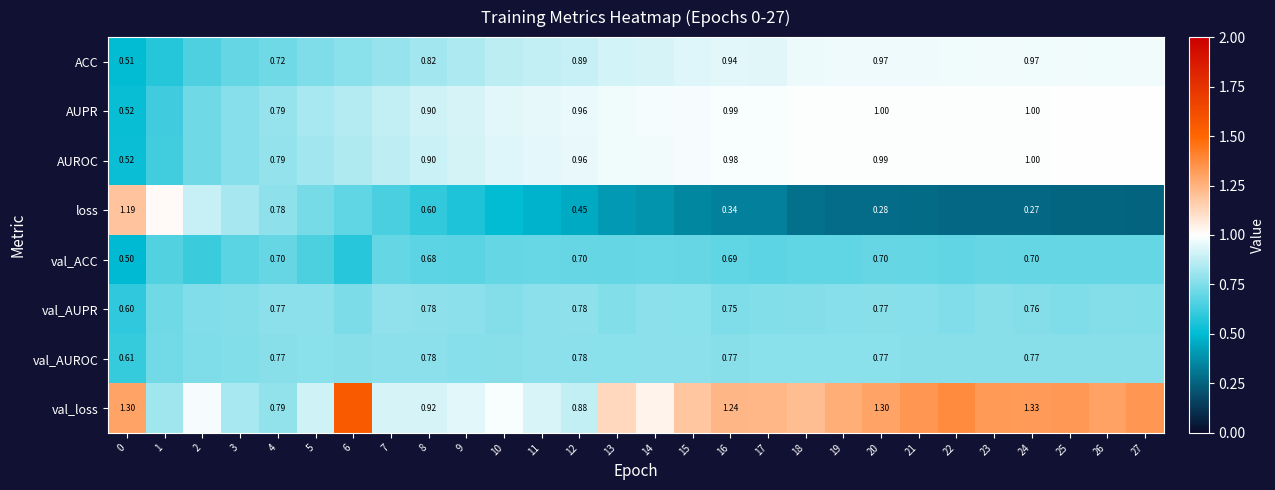

Rank the categories by AUPR value from highest to lowest.

27, 25, 26, 23, 24, 22, 19, 21, 20, 18, 17, 16, 15, 14, 13, 12, 11, 10, 9, 8, 7, 6, 5, 4, 3, 2, 1, 0